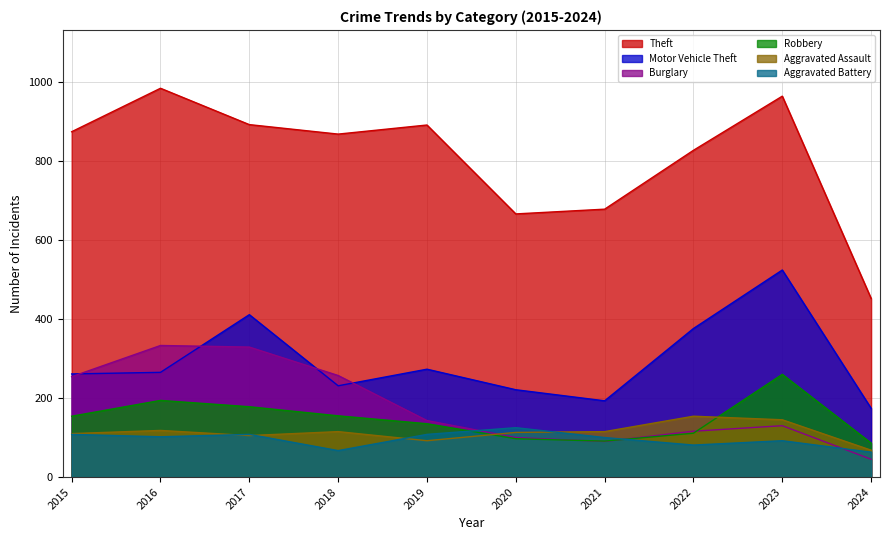

Between 2023 and 2024, which is larger?

2023